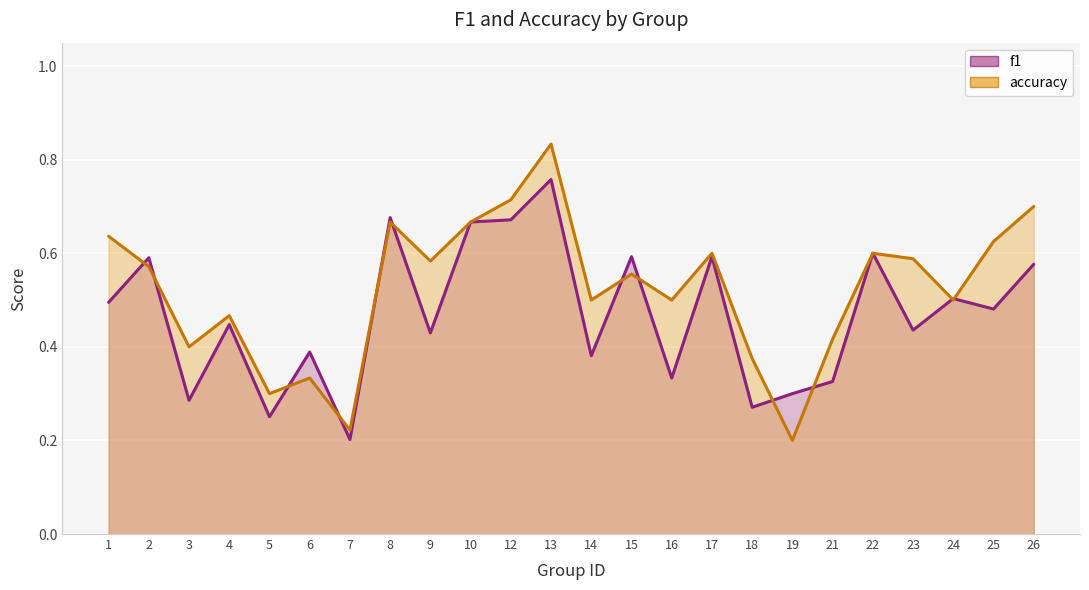

True or false: f1 has more than 2 interior local peaks.

True